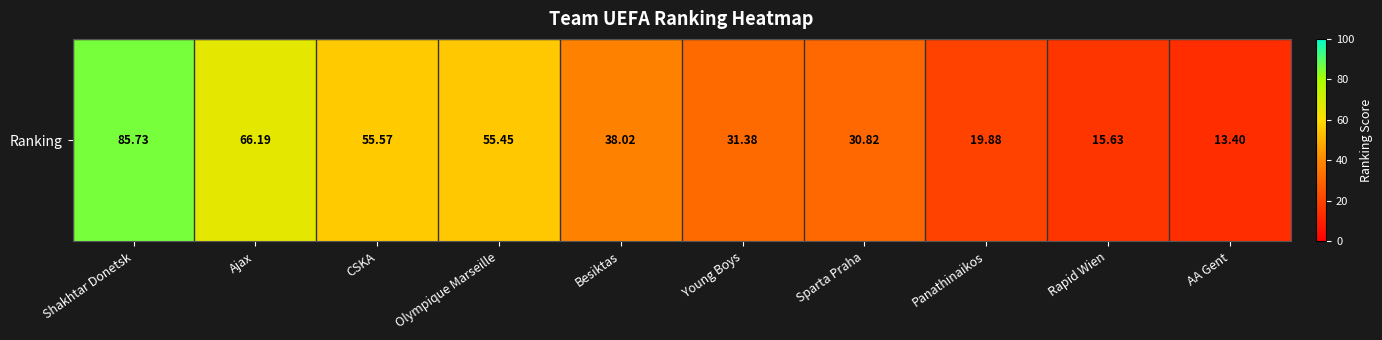

What is the sum of the values at Besiktas and Shakhtar Donetsk?

123.8